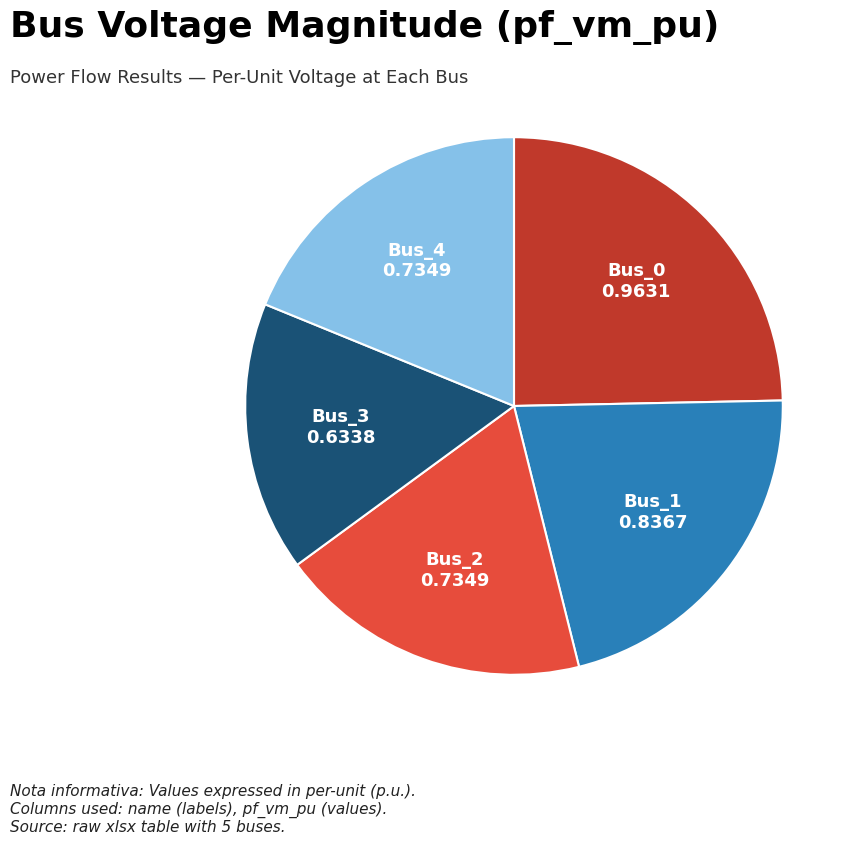

Is it true that Bus_0 is 25% of the pie?

True